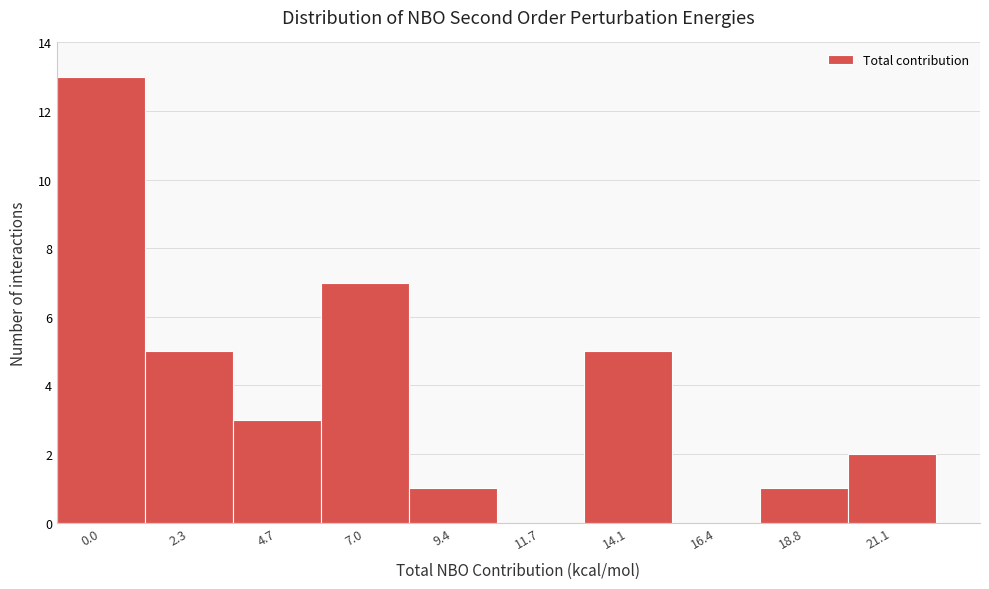

Reading left to right, extract all data points from this chart.

0.0=13	2.3=5	4.7=3	7.0=7	9.4=1	11.7=0	14.1=5	16.4=0	18.8=1	21.1=2